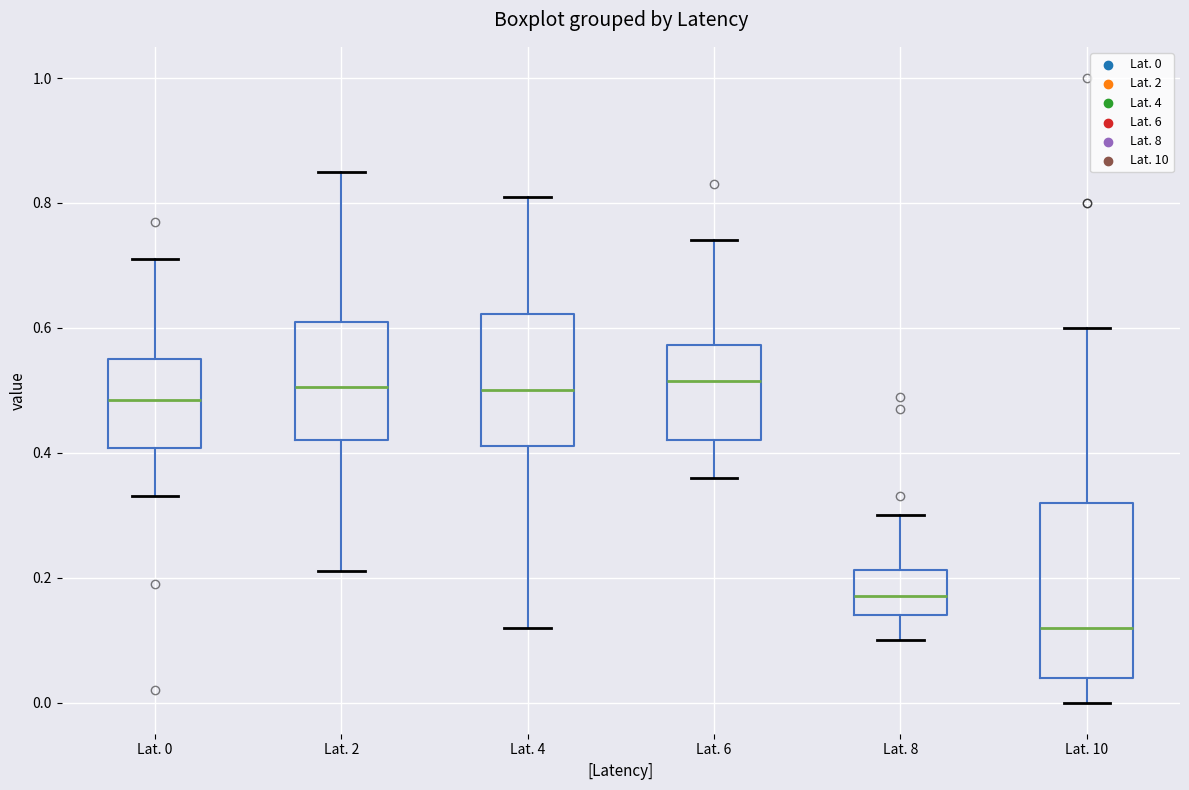

Reading left to right, read every box against the y-axis: the position of its median line, the range the box covers, and the ends of its whiskers. The values are not printed on the chart, so give them approximately, as read against the axis.

Lat. 0: median 0.48, box 0.40 to 0.56, whiskers 0.34 to 0.72
Lat. 2: median 0.50, box 0.42 to 0.62, whiskers 0.22 to 0.86
Lat. 4: median 0.50, box 0.42 to 0.62, whiskers 0.12 to 0.82
Lat. 6: median 0.52, box 0.42 to 0.58, whiskers 0.36 to 0.74
Lat. 8: median 0.18, box 0.14 to 0.22, whiskers 0.10 to 0.30
Lat. 10: median 0.12, box 0.04 to 0.32, whiskers 0.00 to 0.60